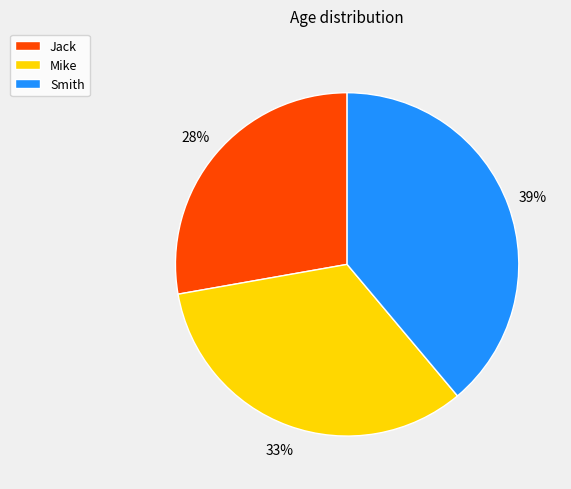

Rank the categories by value from lowest to highest.

Jack, Mike, Smith